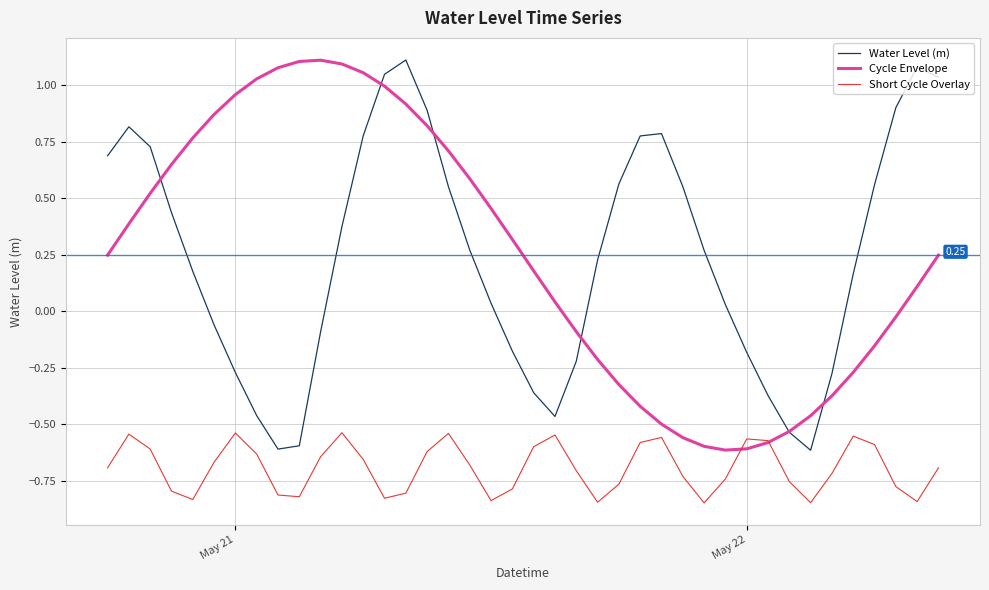

What is the difference between the maximum and minimum values in the Cycle Envelope series?

1.7